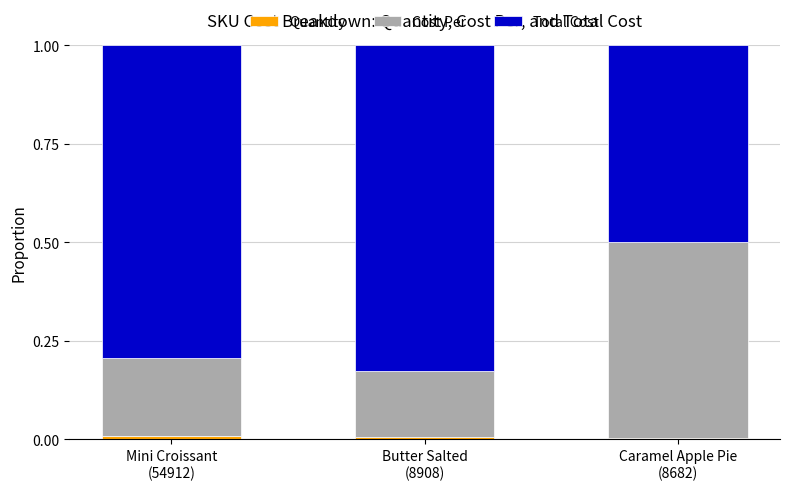

Count the Cost Per values in the range 0 to 1.

3